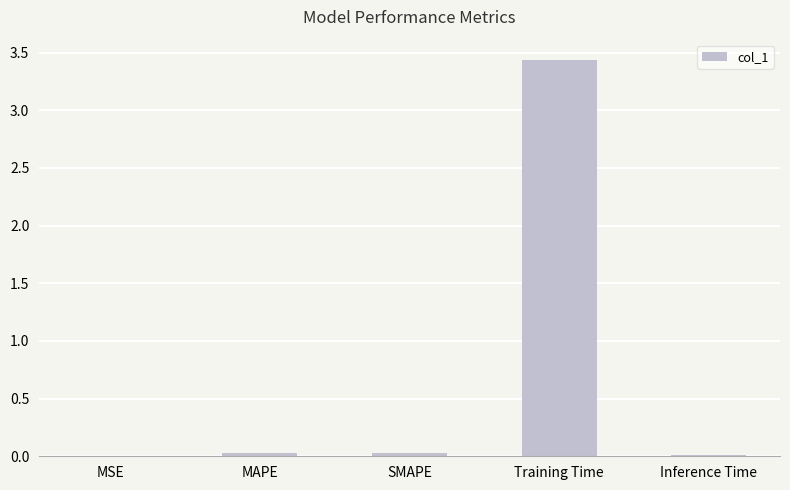

What is the change in value from MAPE to Training Time?

+3.4